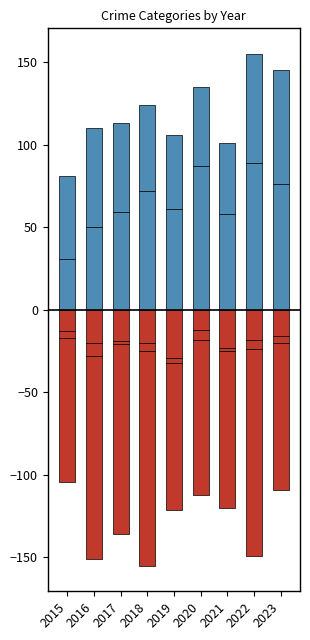

At how many categories does at least one series exceed -103?

9